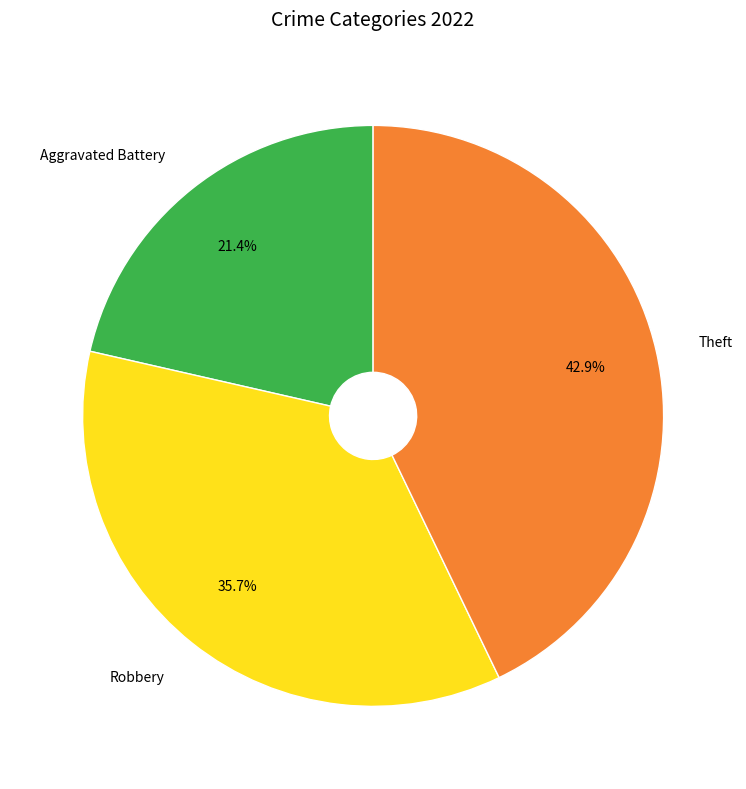

Which category has the biggest portion of the pie?

Theft